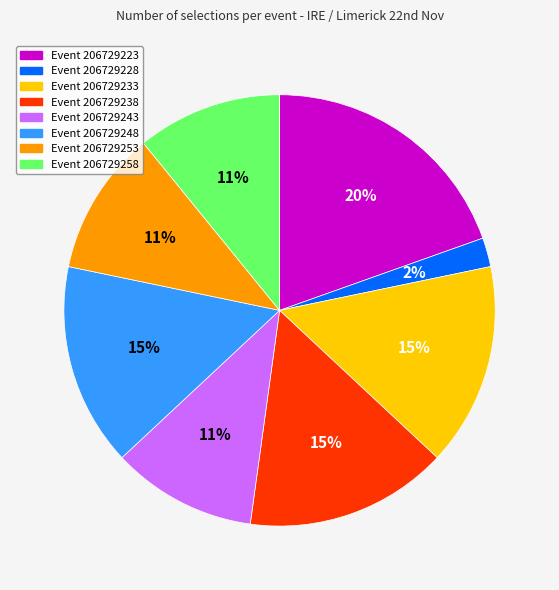

To the nearest percent, what is the average slice percentage?

12%